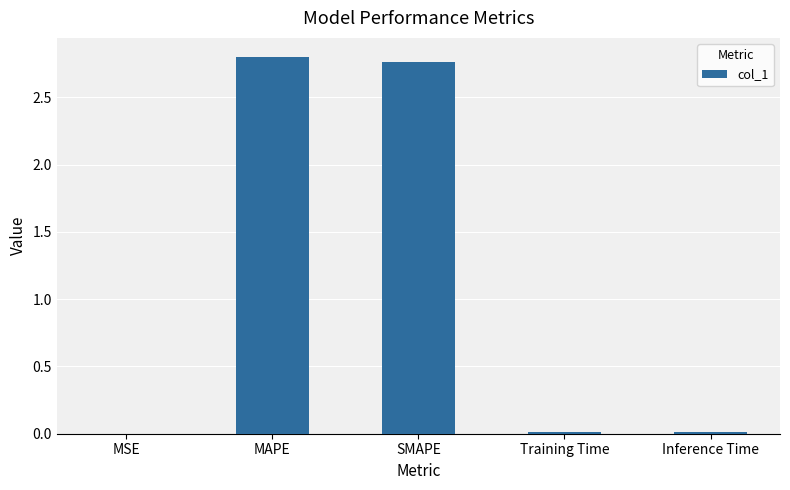

Which category has the highest value across all series?

MAPE